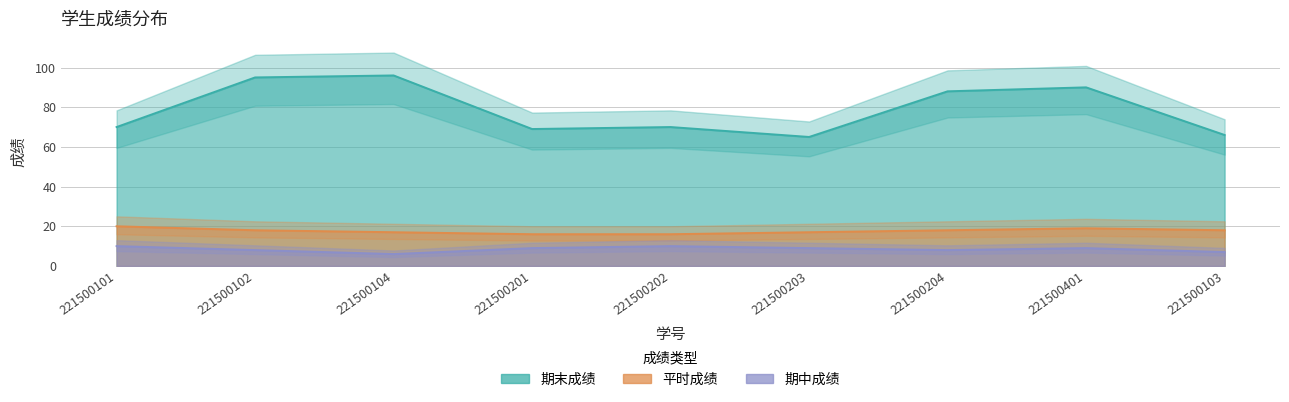

At which category does 期中成绩 reach its first local valley?

221500104